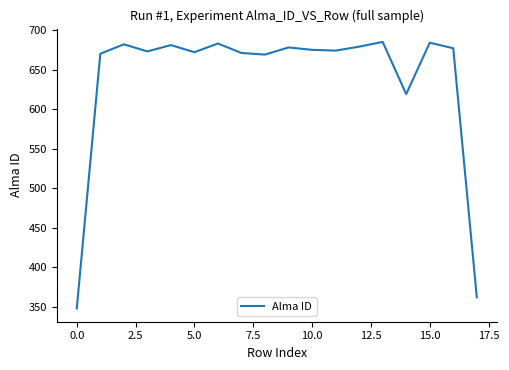

What is the maximum value shown in the chart?

685